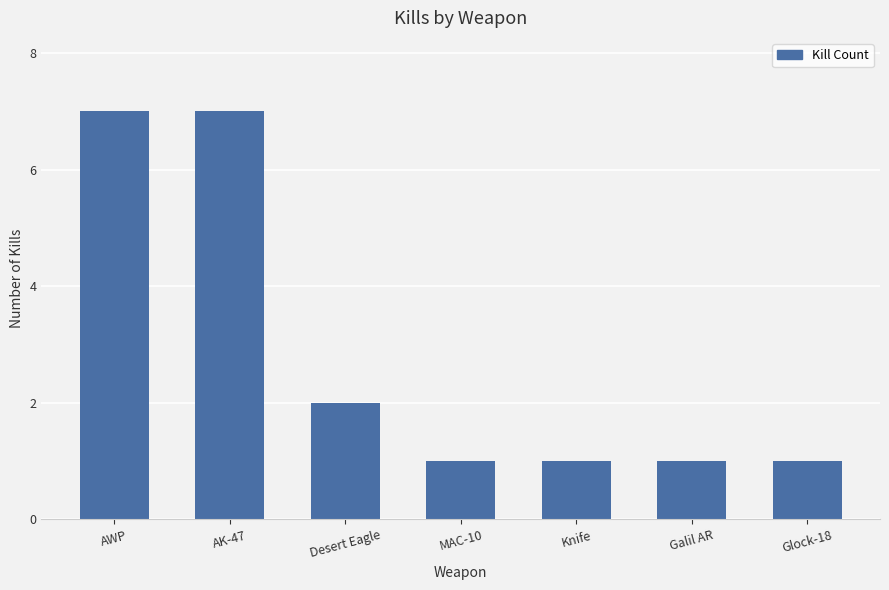

Is it true that the value at Knife is 0?

False